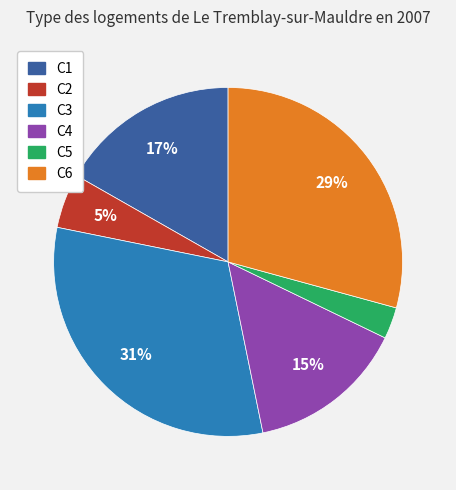

Is it true that C1 is 17% of the pie?

True